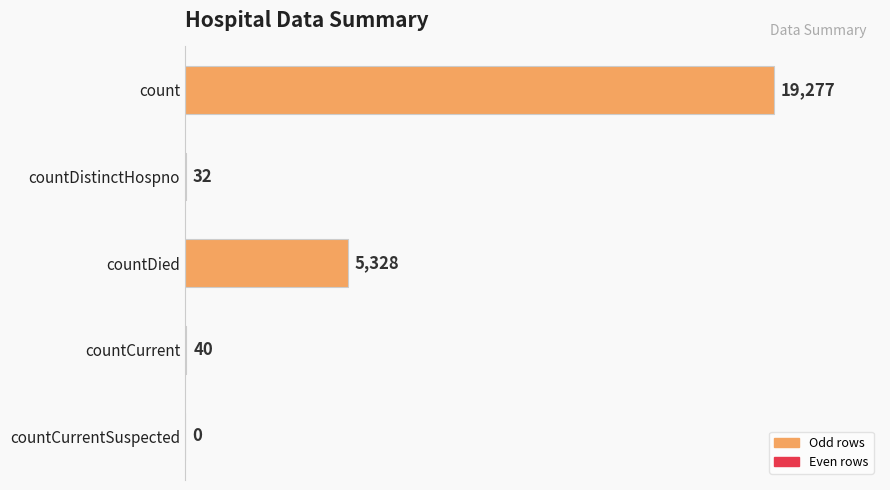

Count the number of data series in this chart.

1